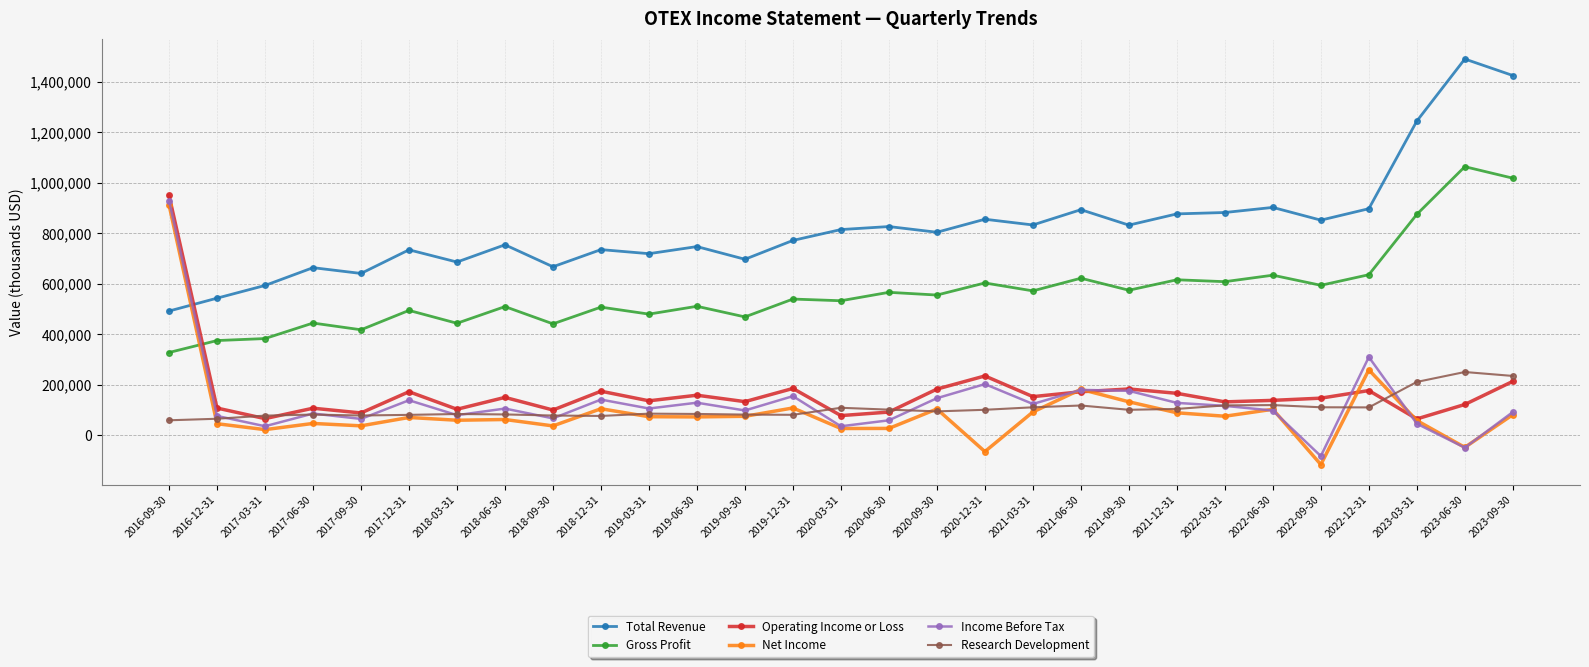

What are all the series names shown in the legend?

Total Revenue, Gross Profit, Operating Income or Loss, Net Income, Income Before Tax, Research Development